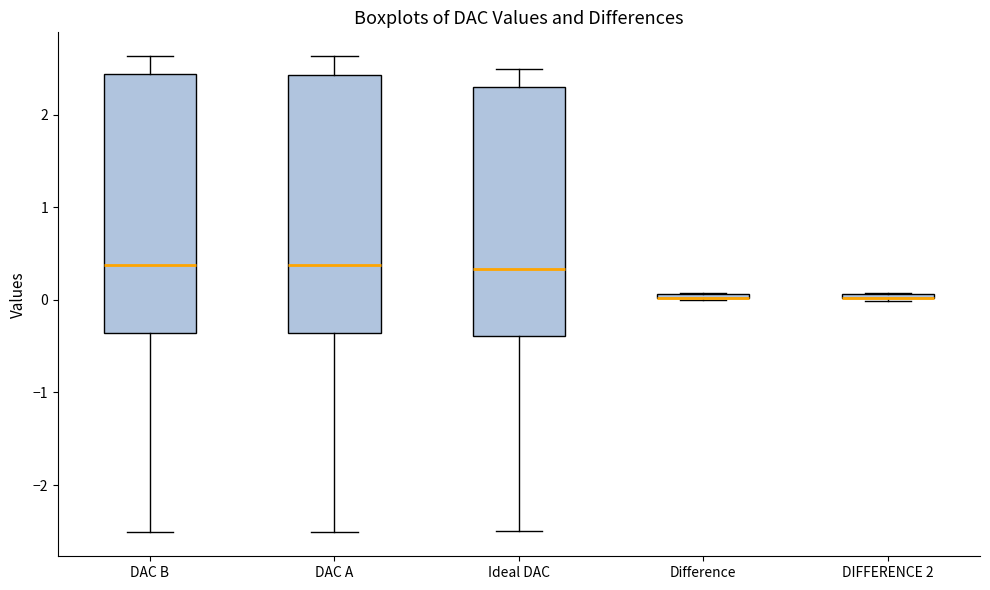

Where is the lower edge of the box for DIFFERENCE 2 on the y-axis? The values are not printed on the chart, so give them approximately, as read against the axis.

0.0